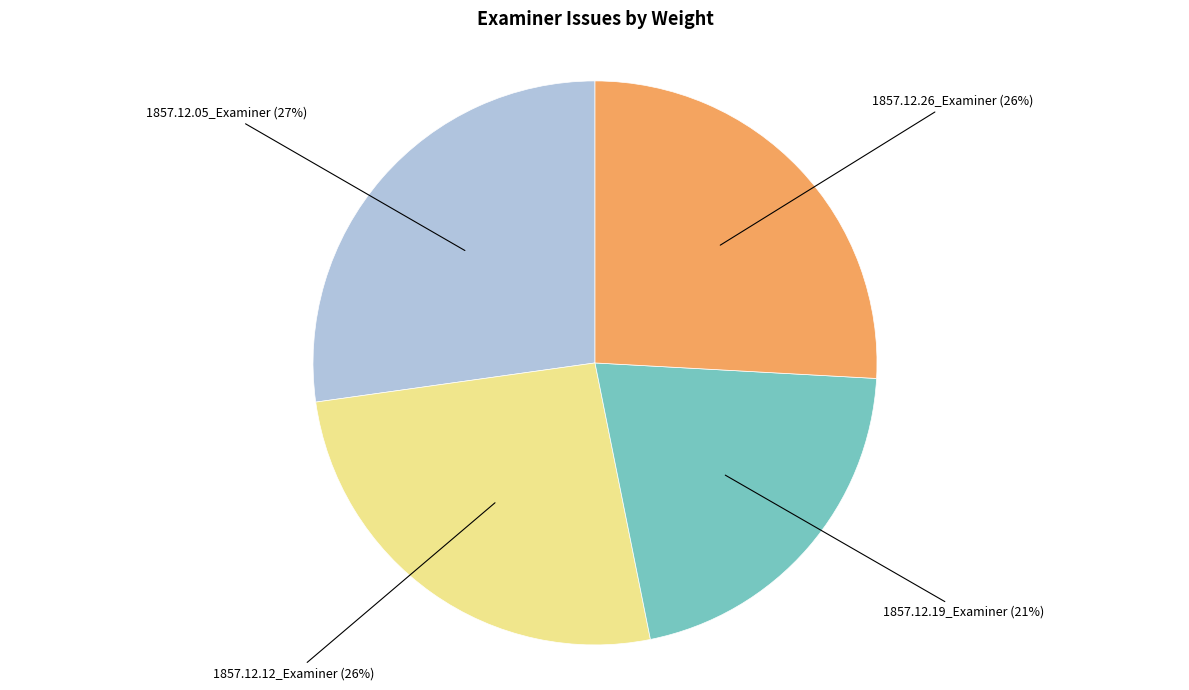

Is there a majority slice in this chart?

No